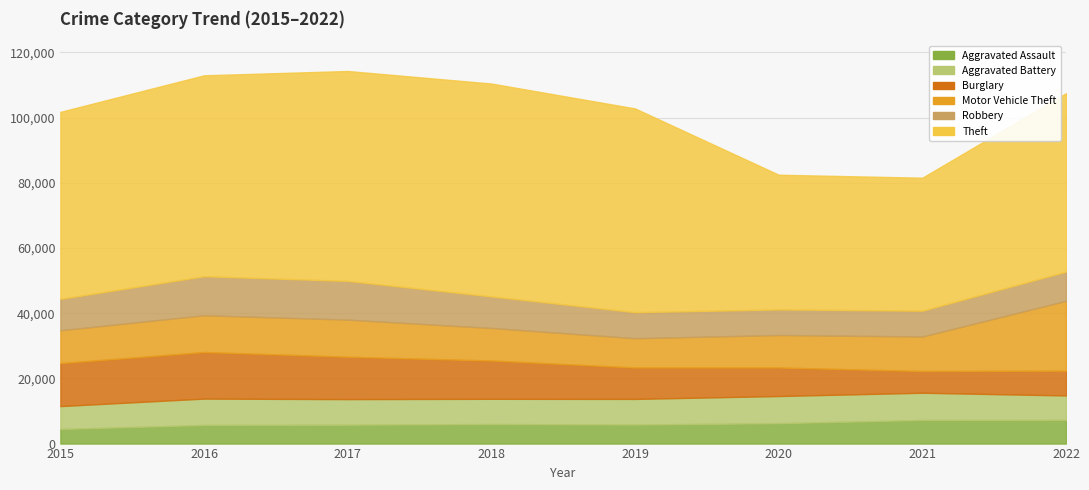

Reading left to right, transcribe all the data shown in this chart.

Aggravated Assault: 4480	5712	5793	6001	5841	6263	7243	7272
Aggravated Battery: 7018	8085	7845	7734	7857	8319	8348	7488
Burglary: 13184	14289	13001	11746	9639	8757	6658	7595
Motor Vehicle Theft: 10068	11286	11380	9984	8977	9956	10598	21427
Robbery: 9638	11960	11880	9680	7994	7855	7918	8969
Theft: 57350	61619	64381	65285	62486	41313	40784	54715